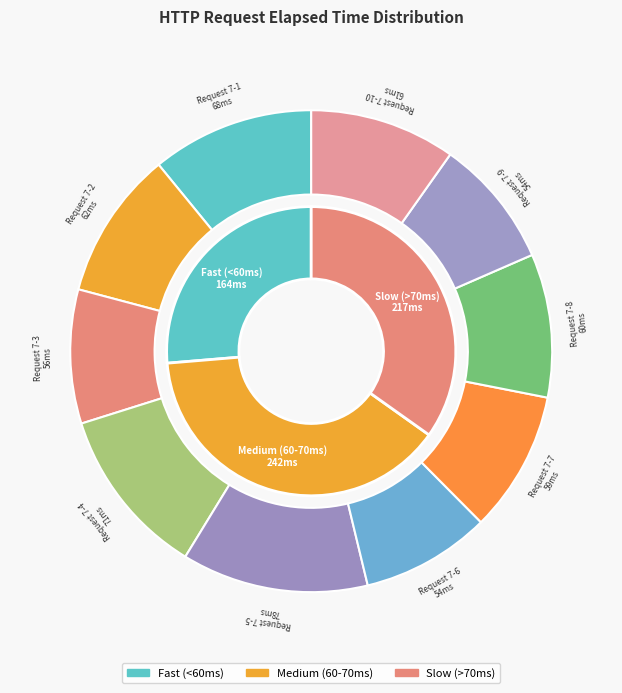

What percentage is the Request 7-8 slice, to the nearest percent?

10%